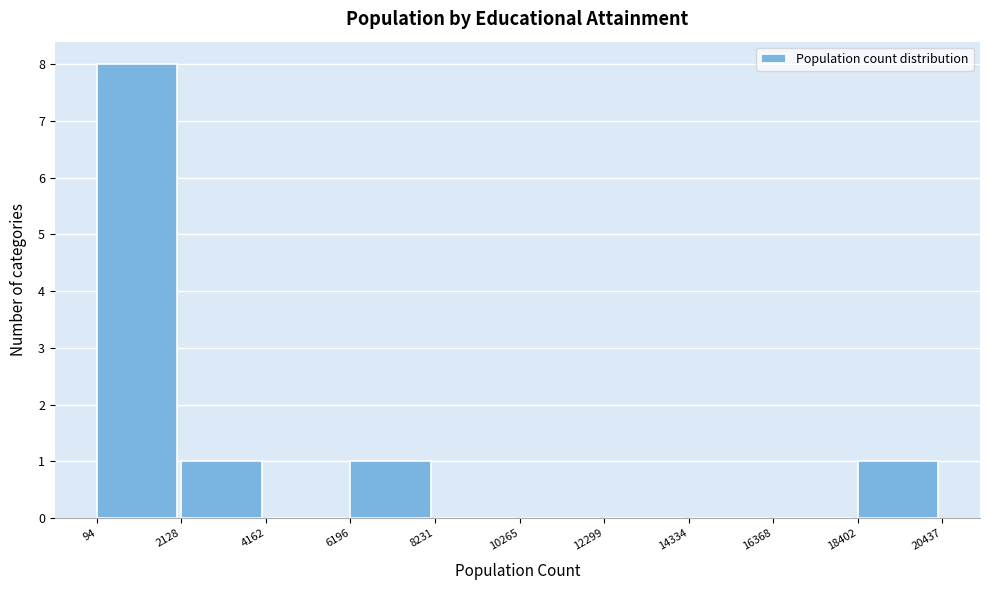

Reading left to right, list every bar in this chart as the range it spans on the x-axis followed by its height. The values are not printed on the chart, so give them approximately, as read against the axis.

94 to 2128: 8
2128 to 4162: 1
4162 to 6196: 0
6196 to 8231: 1
8231 to 10265: 0
10265 to 12299: 0
12299 to 14334: 0
14334 to 16368: 0
16368 to 18402: 0
18402 to 20437: 1